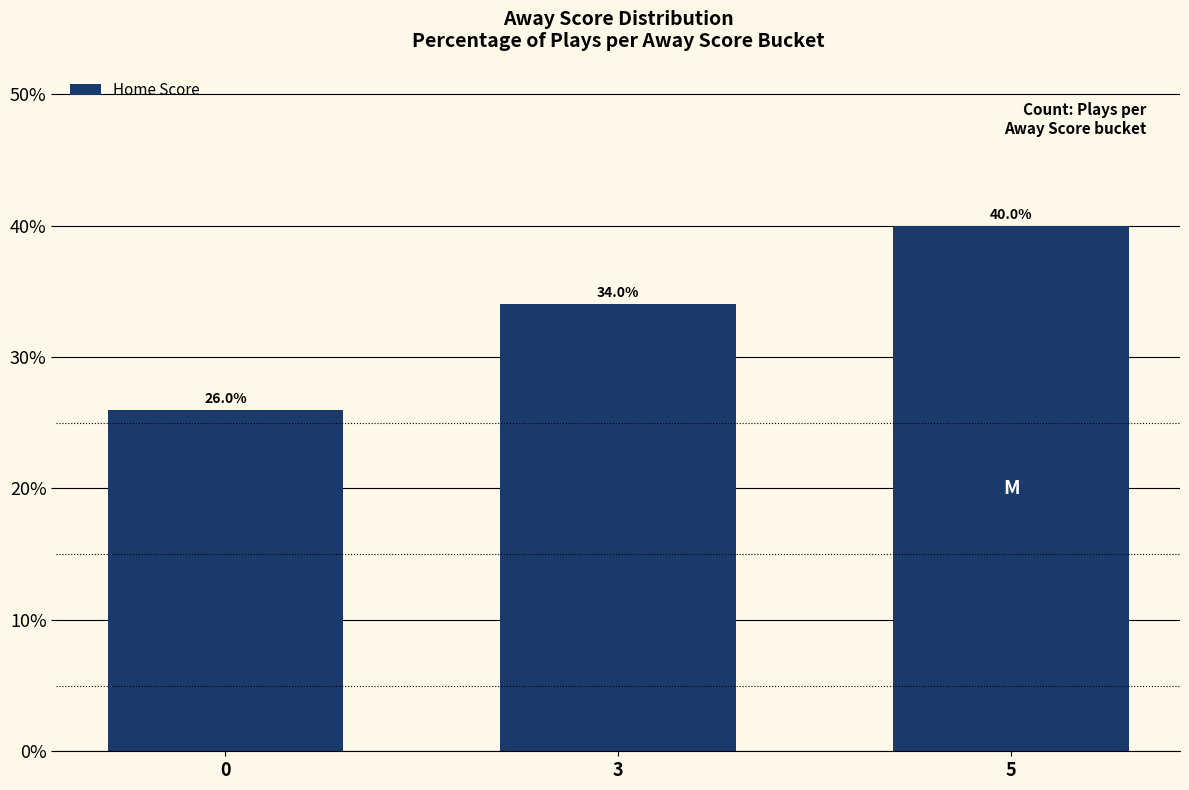

How many categories are shown in the chart?

3